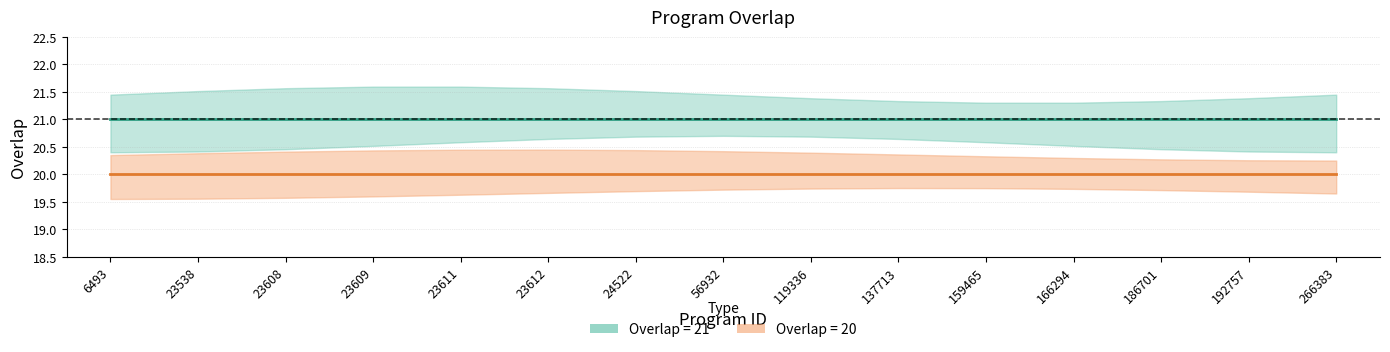

At which label is overlap_21 closest to 21?

6493